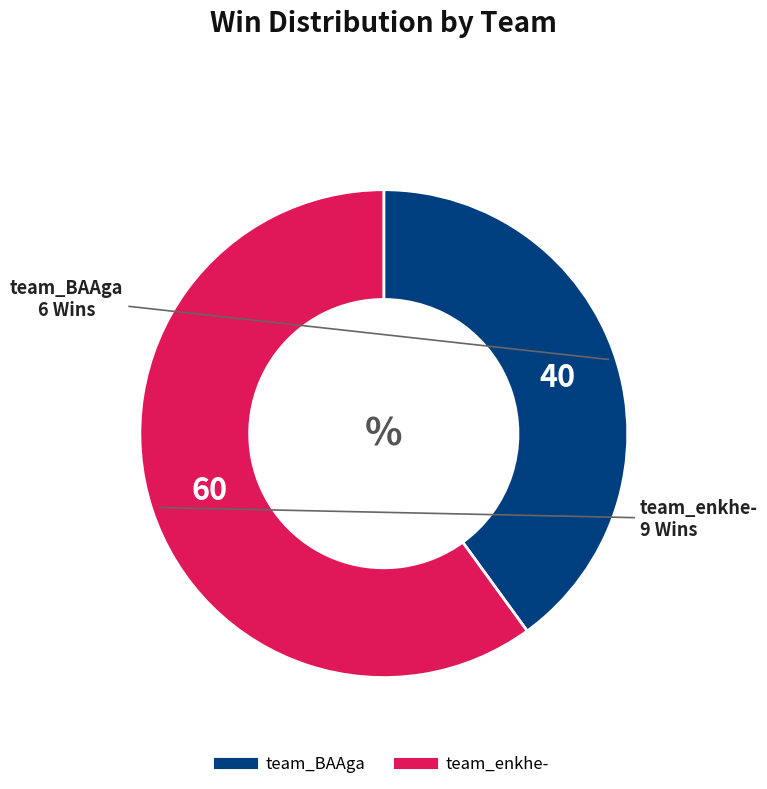

True or false: team_enkhe- accounts for 60% of the total.

True